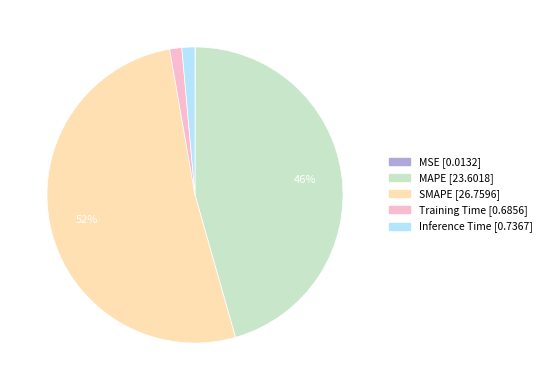

The MAPE slice represents 46% of the pie. True or false?

True